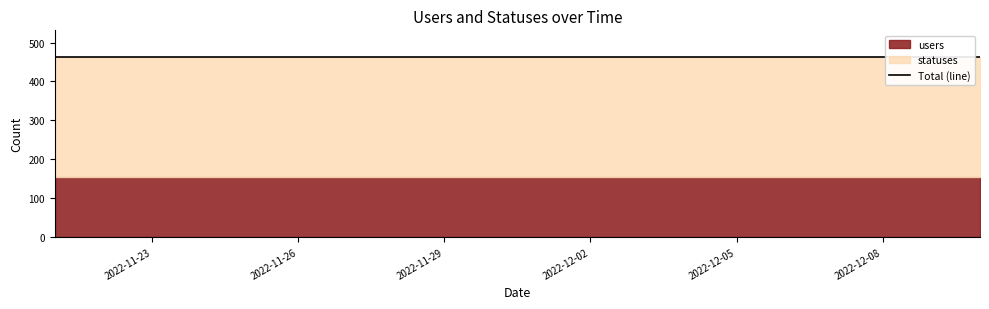

How many categories are shown in the chart?

20